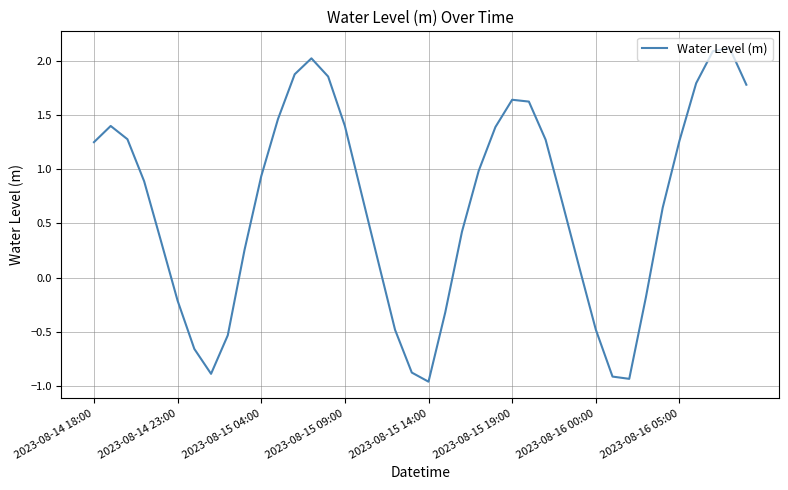

Is this an area chart (filled region under the line)?

No